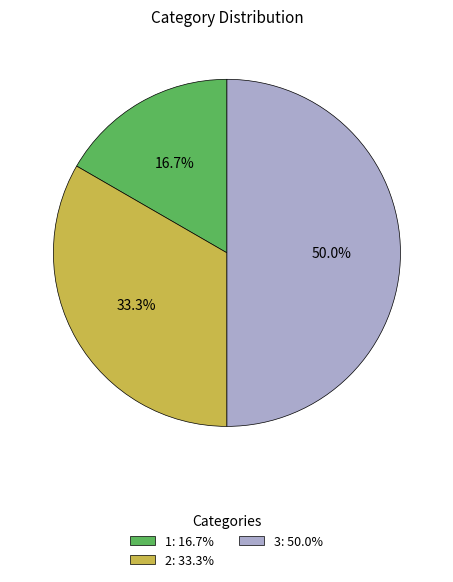

To the nearest percent, what is the difference between the largest and smallest slice percentages?

33%